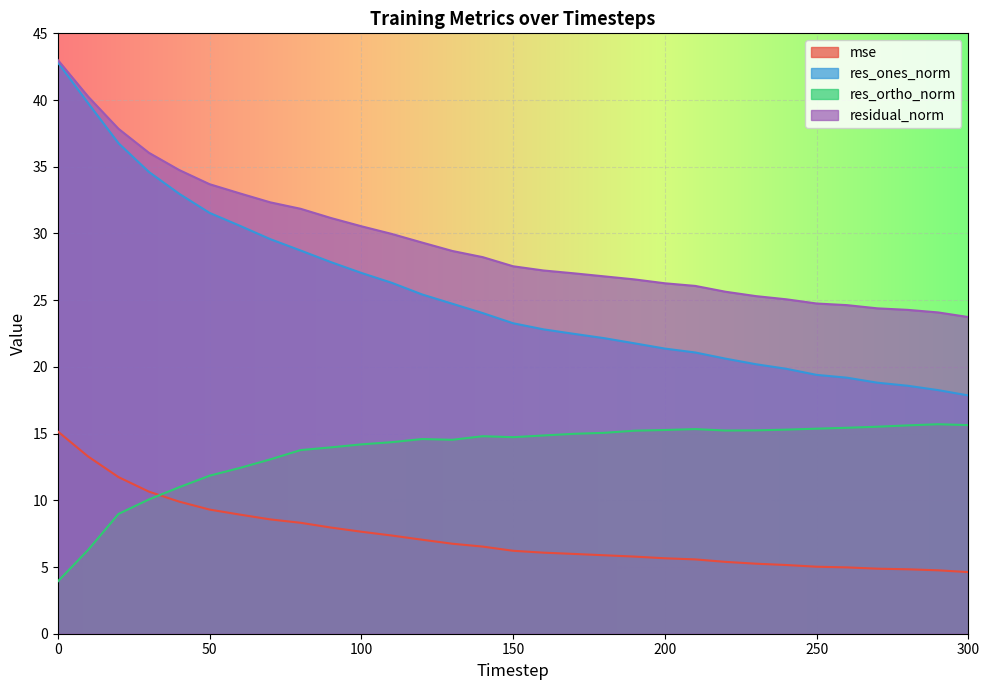

Between 80 and 290, which series saw the biggest shift?

res_ones_norm